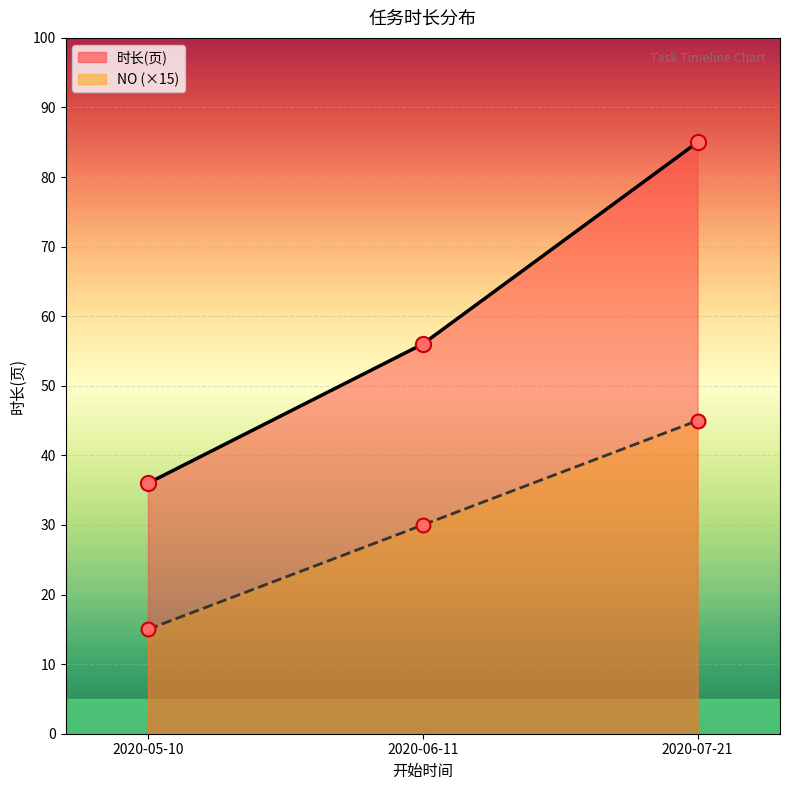

Which series has the largest total across all categories?

时长(页)